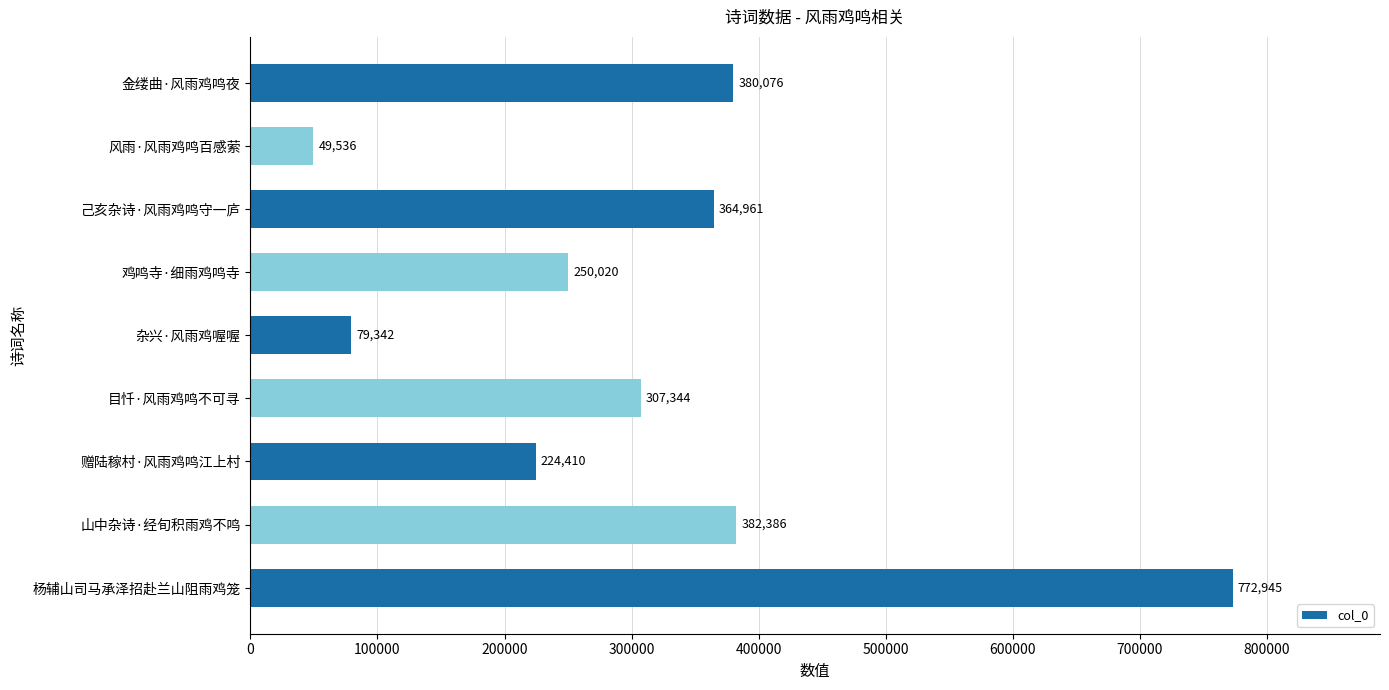

Reading top to bottom, list all the values displayed in this chart.

金缕曲·风雨鸡鸣夜=380076	风雨·风雨鸡鸣百感萦=49536	己亥杂诗·风雨鸡鸣守一庐=364961	鸡鸣寺·细雨鸡鸣寺=250020	杂兴·风雨鸡喔喔=79342	目忏·风雨鸡鸣不可寻=307344	赠陆稼村·风雨鸡鸣江上村=224410	山中杂诗·经旬积雨鸡不鸣=382386	杨辅山司马承泽招赴兰山阻雨鸡笼=772945